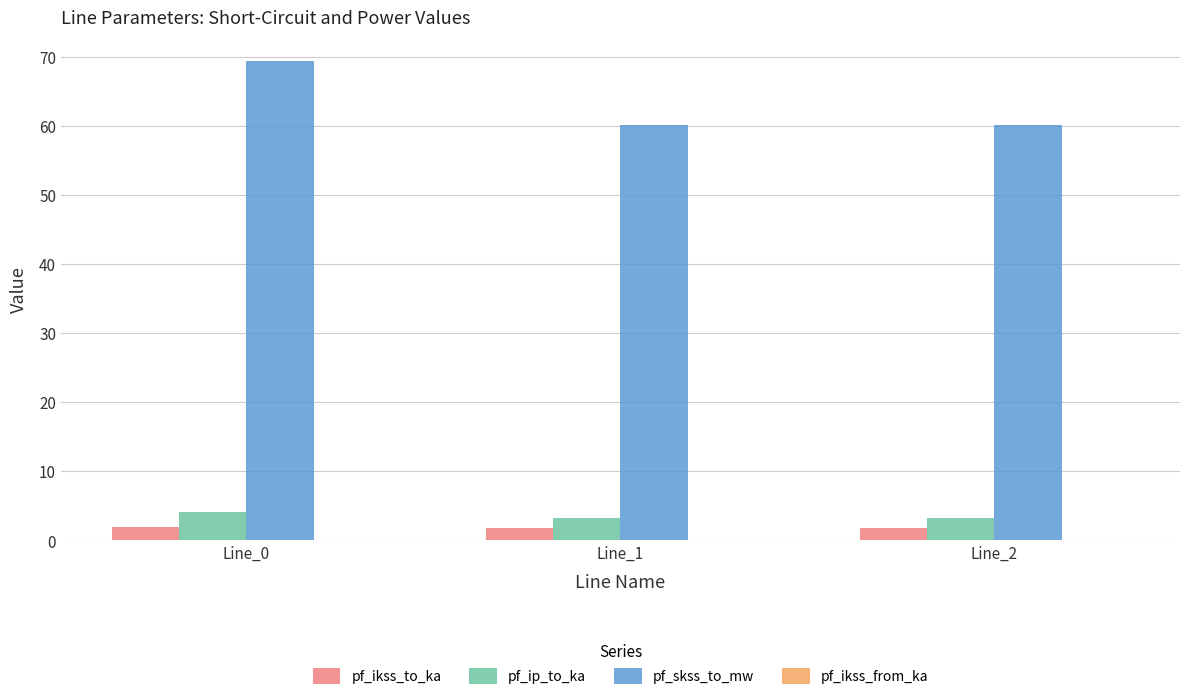

What is the difference between the highest and lowest values at Line_1?

58.5